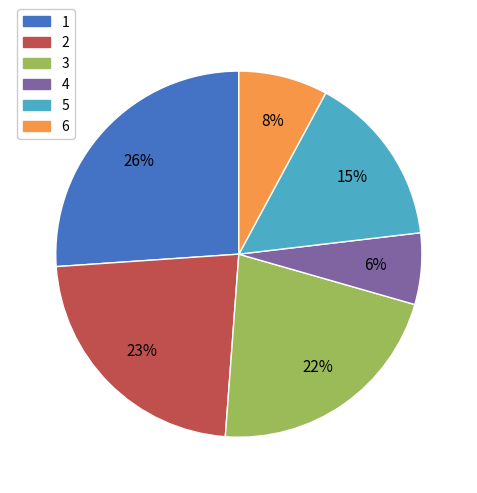

Do 4 and 1 together represent more than half of the pie?

No